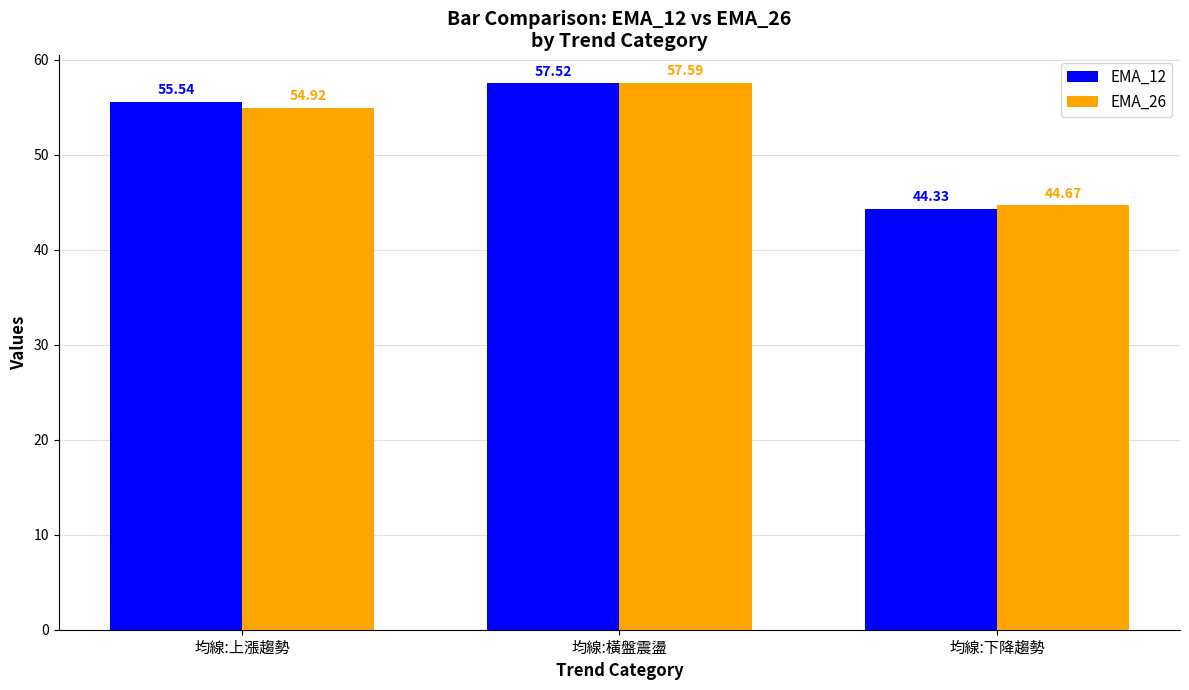

What is the label of the 1st bar from the left?

均線:上漲趨勢